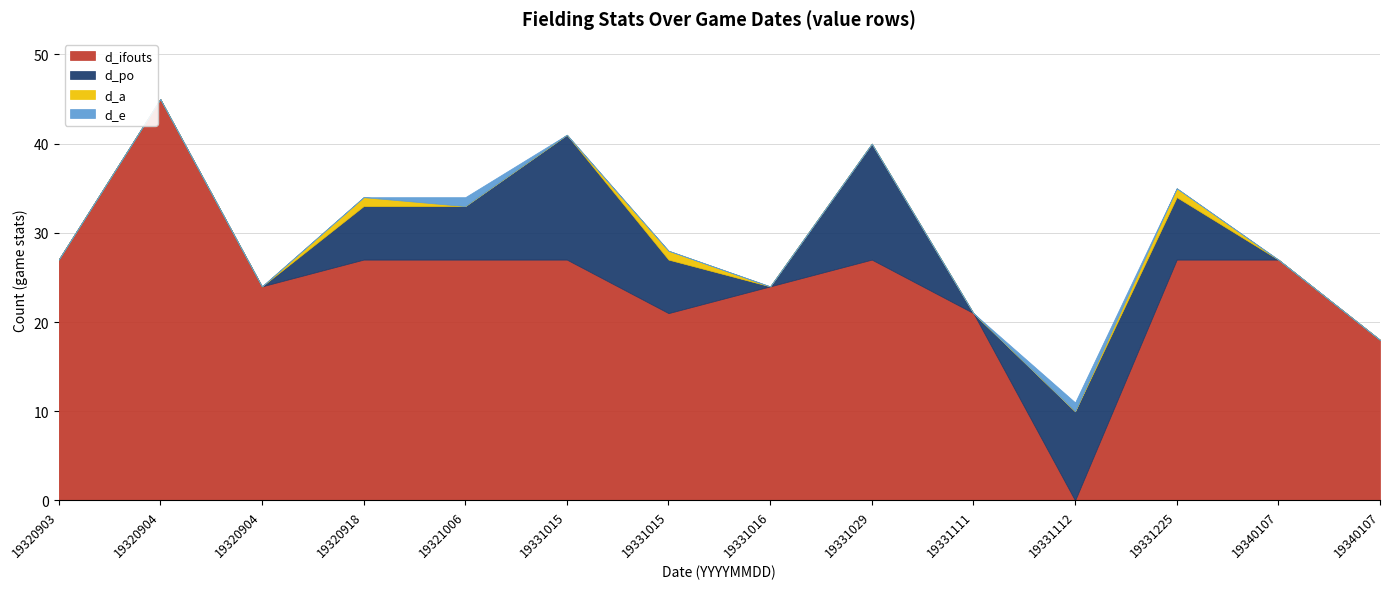

Between 19331016 and 19331111, which is larger?

19331016